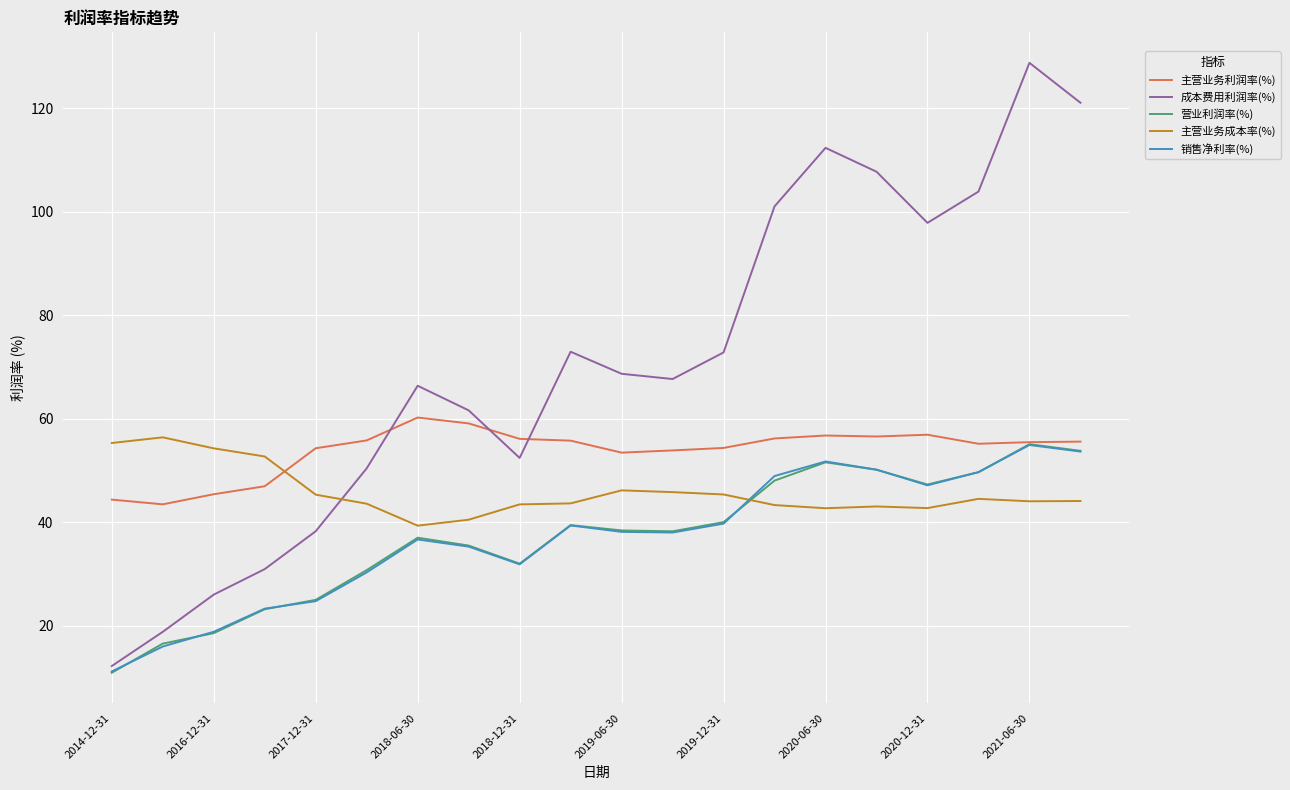

How many intersections are there between 主营业务利润率(%) and 成本费用利润率(%)?

3